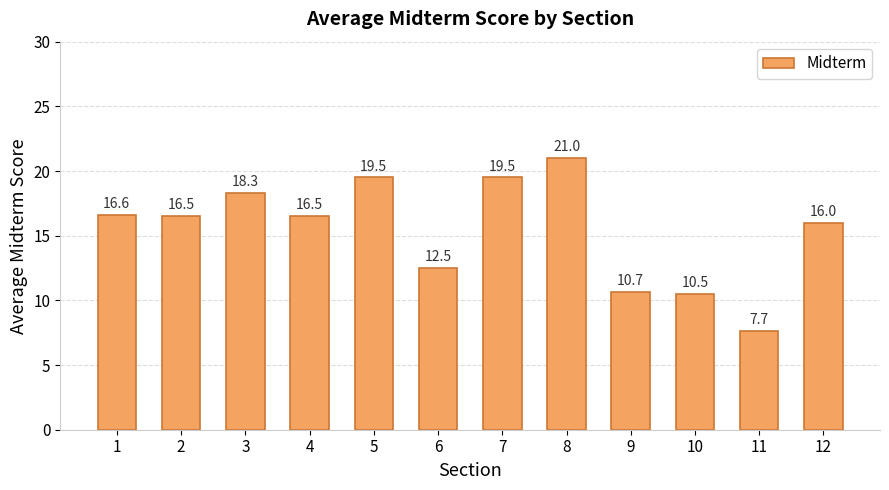

Reading left to right, extract all data points from this chart.

1=16.6	2=16.5	3=18.3	4=16.5	5=19.5	6=12.5	7=19.5	8=21.0	9=10.7	10=10.5	11=7.7	12=16.0